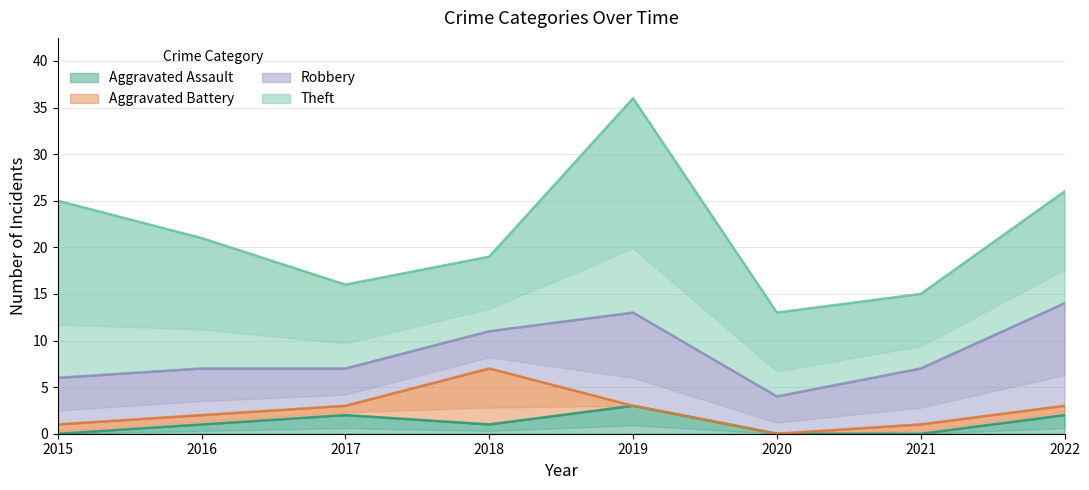

Where does the Aggravated Battery series first go above 1?

2018